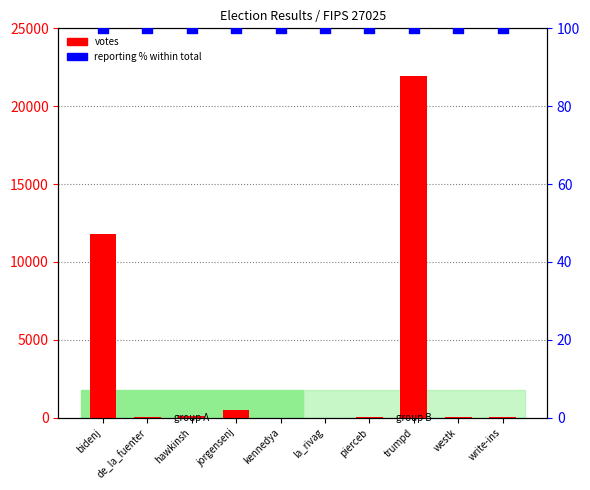

Which series has the widest spread of Y values?

votes